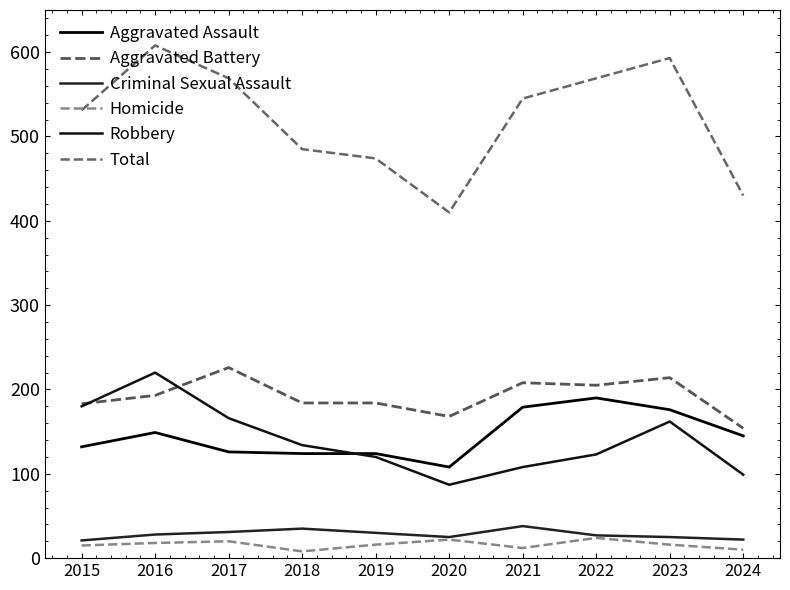

Reading left to right, list all the values displayed in this chart.

Aggravated Assault: 132	149	126	124	124	108	179	190	176	145
Aggravated Battery: 183	193	226	184	184	168	208	205	214	154
Criminal Sexual Assault: 21	28	31	35	30	25	38	27	25	22
Homicide: 15	18	20	8	16	22	12	24	16	10
Robbery: 180	220	166	134	120	87	108	123	162	99
Total: 531	608	569	485	474	410	545	569	593	430